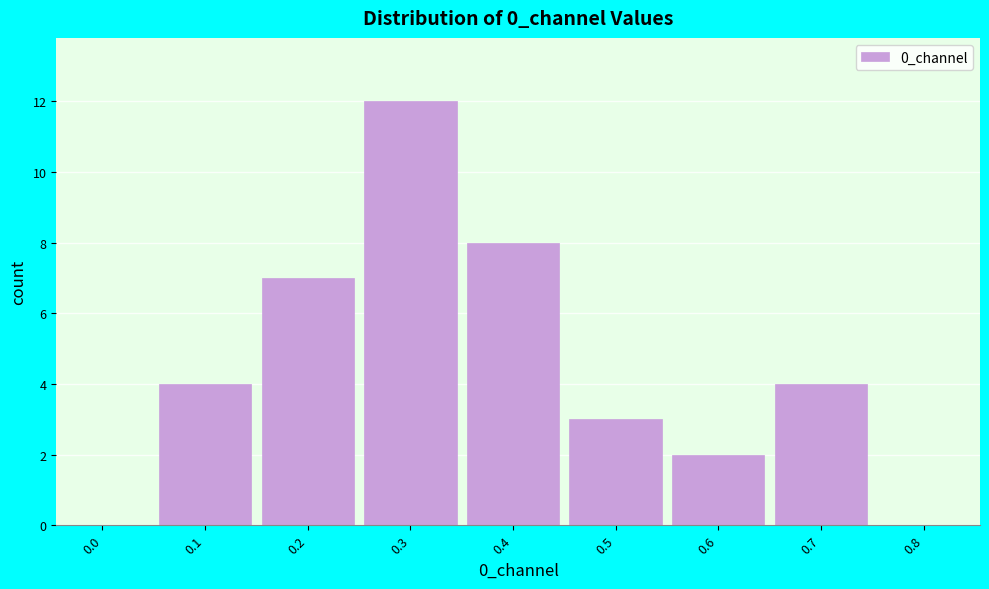

Reading left to right, what are all the values shown in this chart?

0.0=0	0.1=4	0.2=7	0.3=12	0.4=8	0.5=3	0.6=2	0.7=4	0.8=0